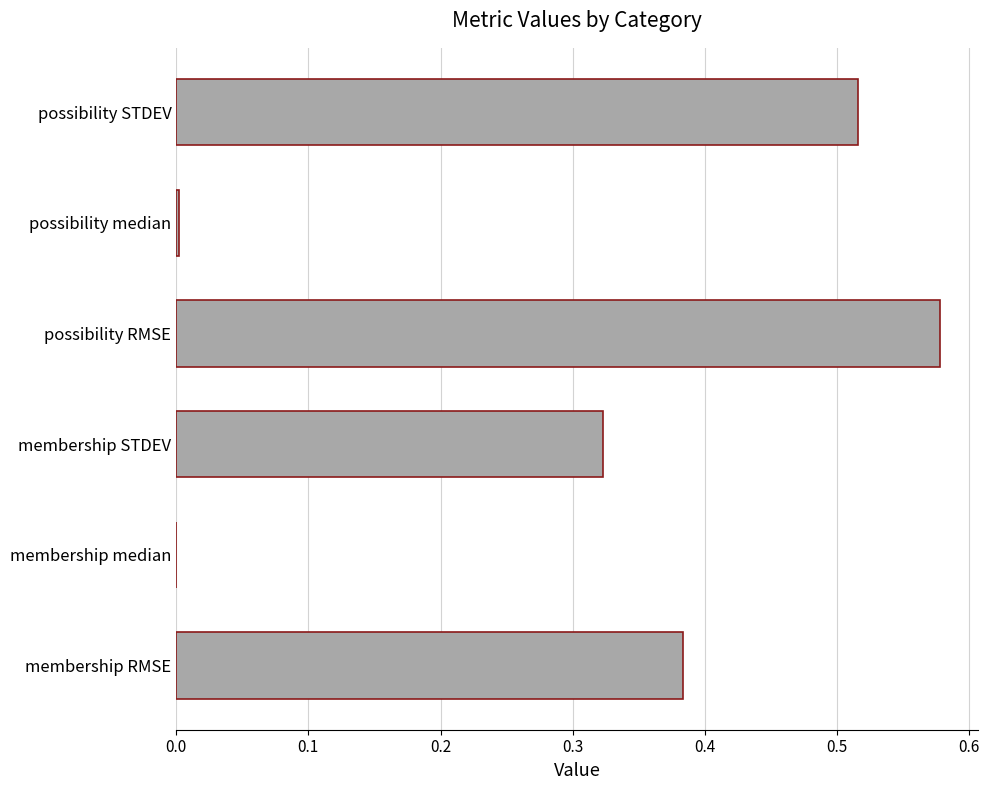

The value at possibility RMSE is 0.3. True or false?

False